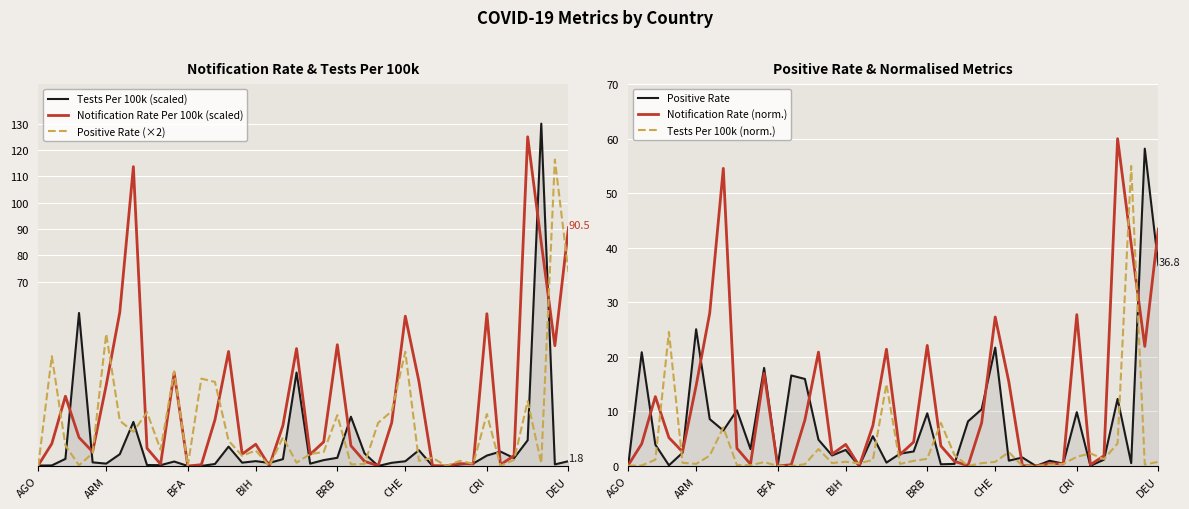

Which category has the lowest value in the Positive Rate series?

AGO